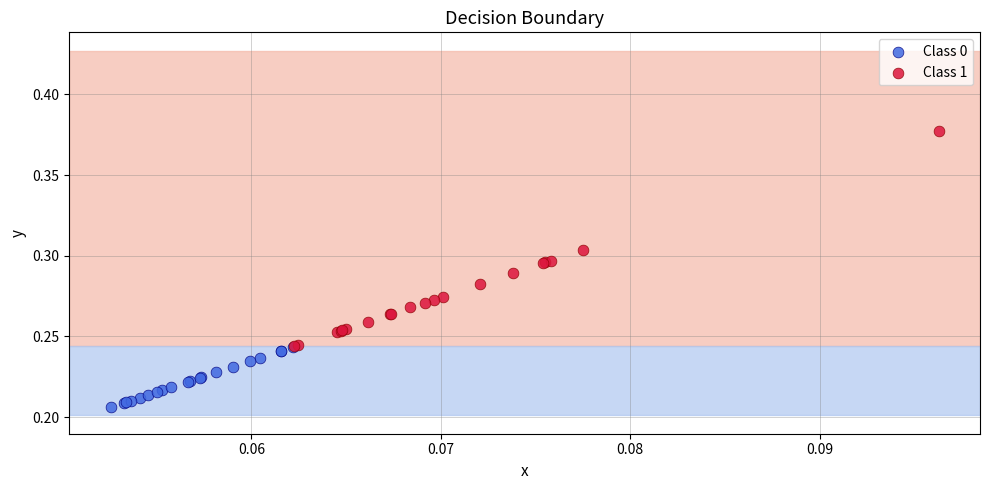

Which series contains the lowest Y value?

Class 0